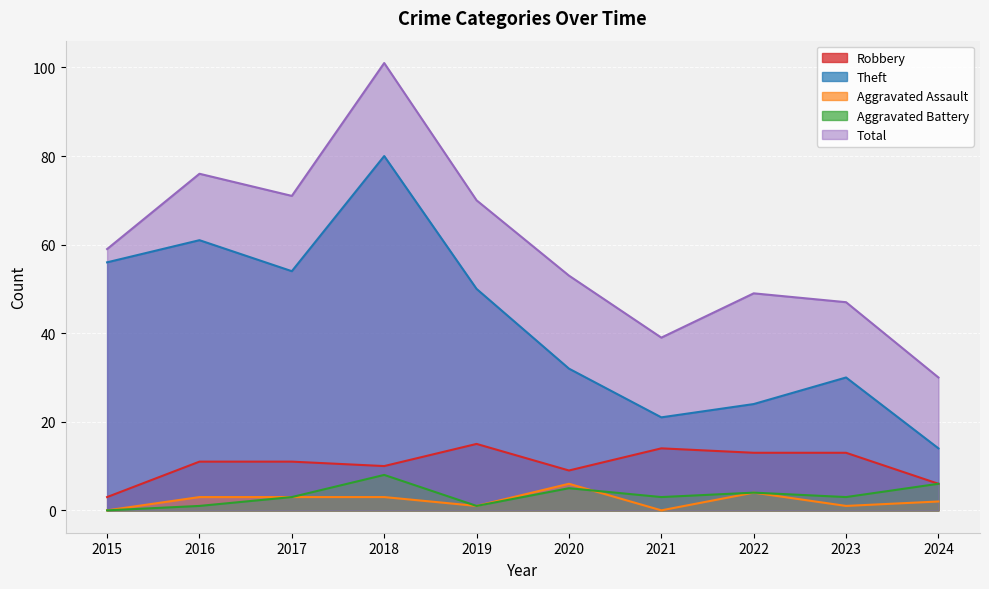

Which category has the lowest value across all series?

2015